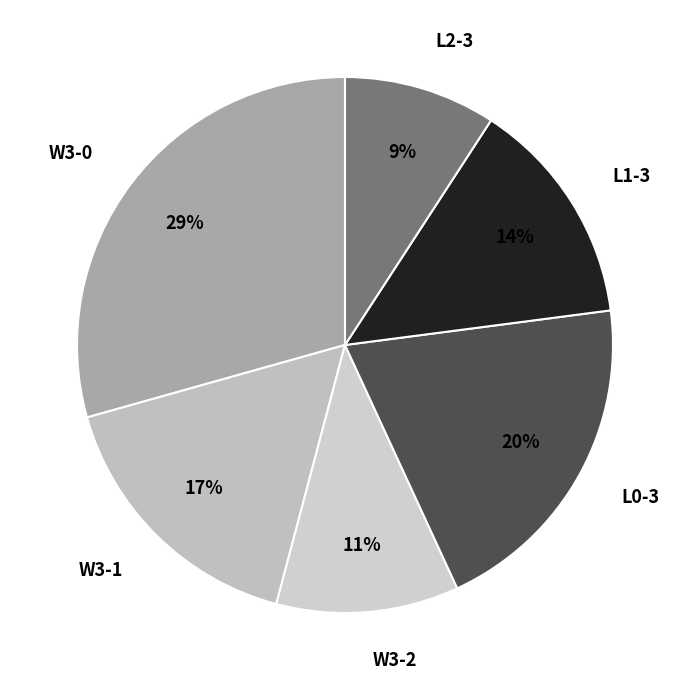

Count the number of slices in the pie.

6